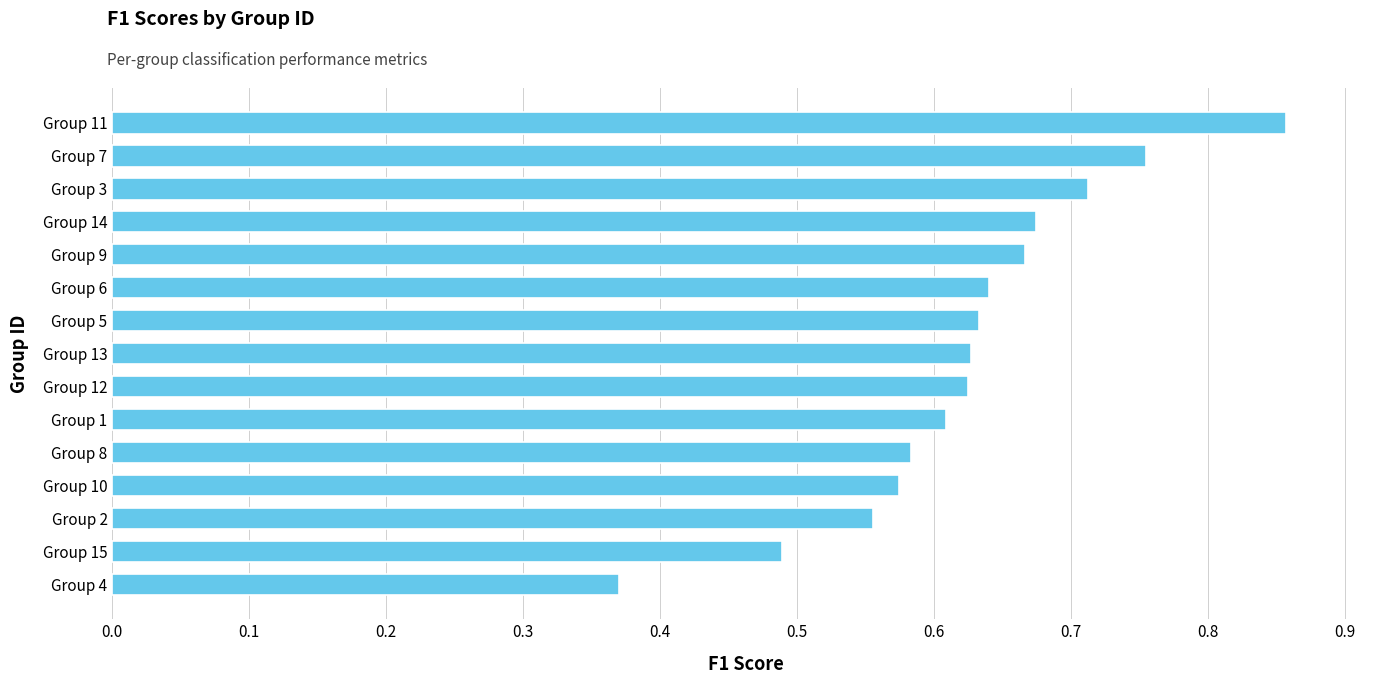

Which label corresponds to the largest value in the chart?

Group 11